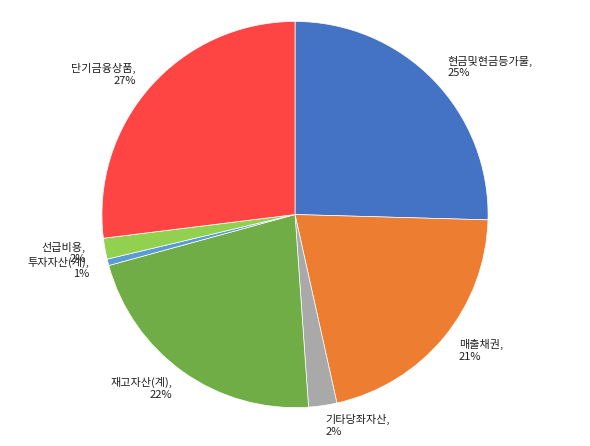

What is the largest slice in the pie chart?

단기금융상품